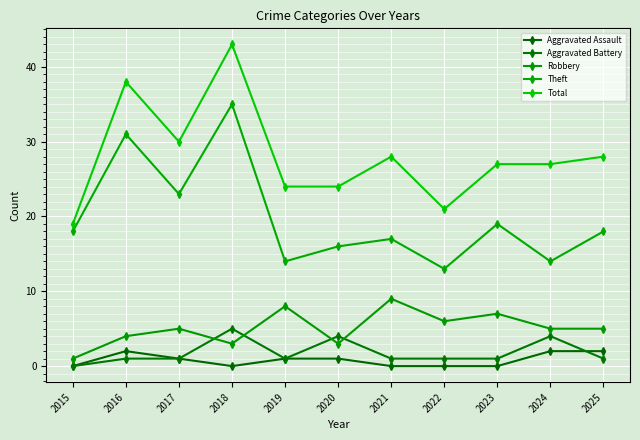

What is the difference between the maximum and minimum values in the Theft series?

22